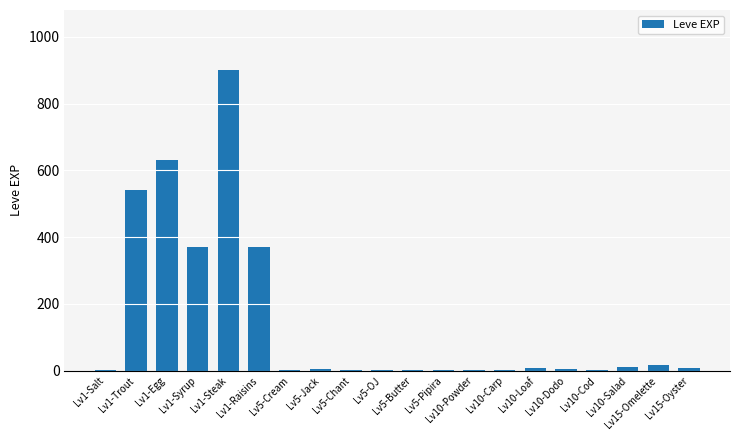

What is the sum of all values?

2881